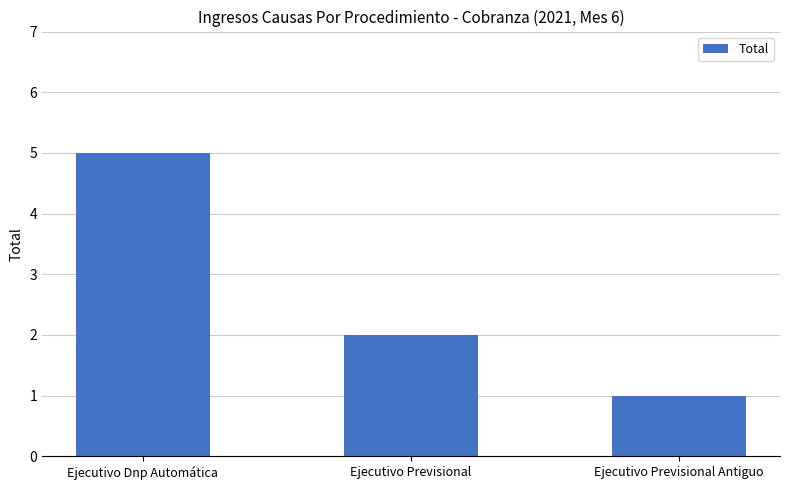

Reading right to left, extract all data points from this chart.

1	2	5